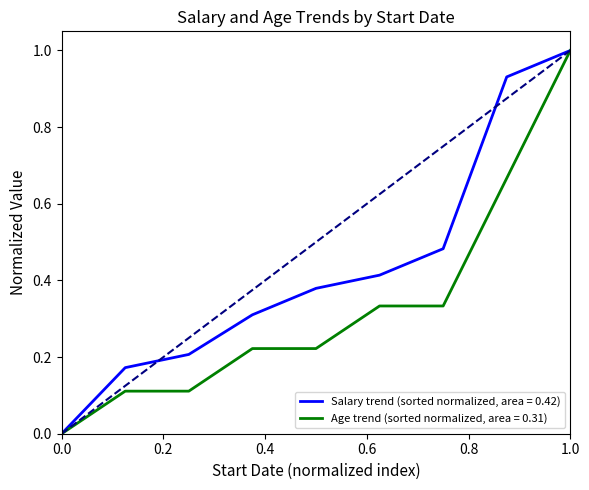

How many lines are shown in the chart?

2